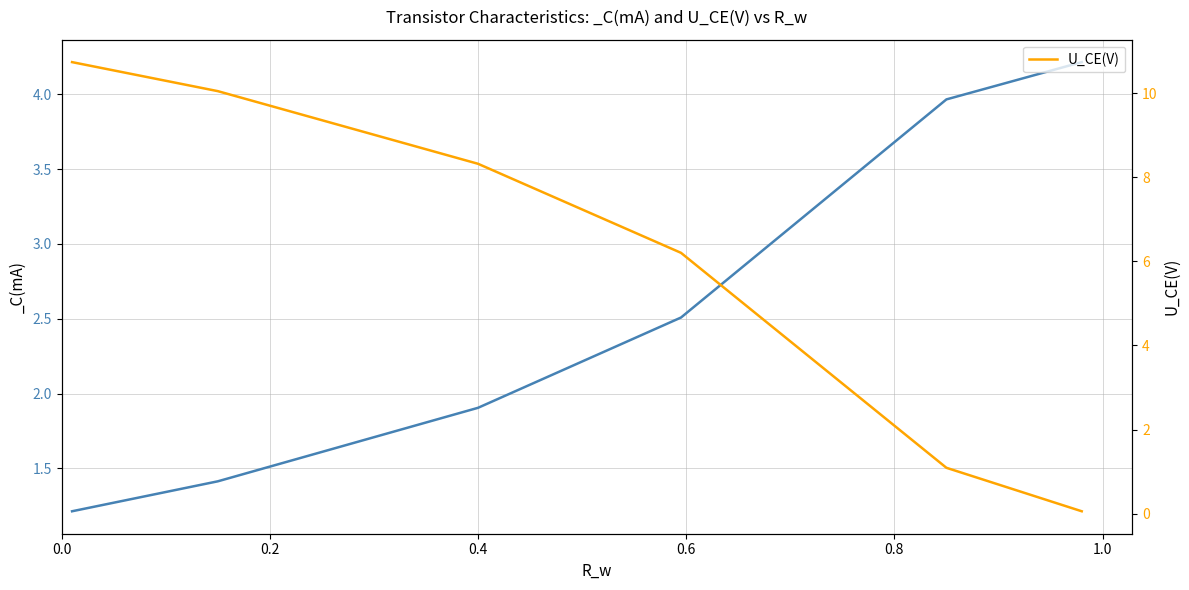

How many lines are shown in the chart?

1